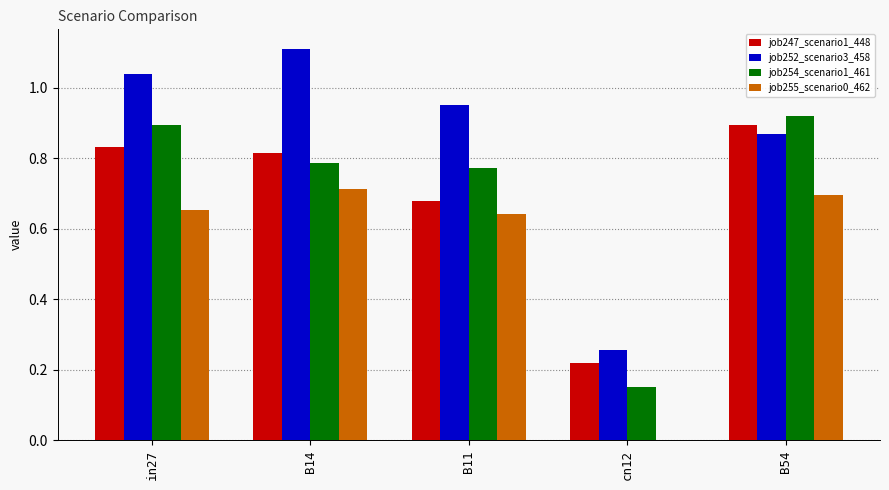

True or false: job255_scenario0_462 has a value of 0.0 at cn12.

True